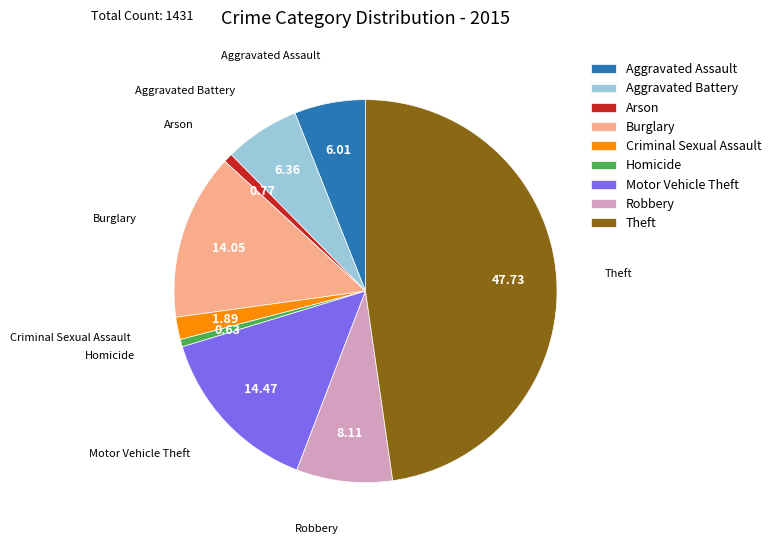

Is it true that Aggravated Battery is 19% of the pie?

False